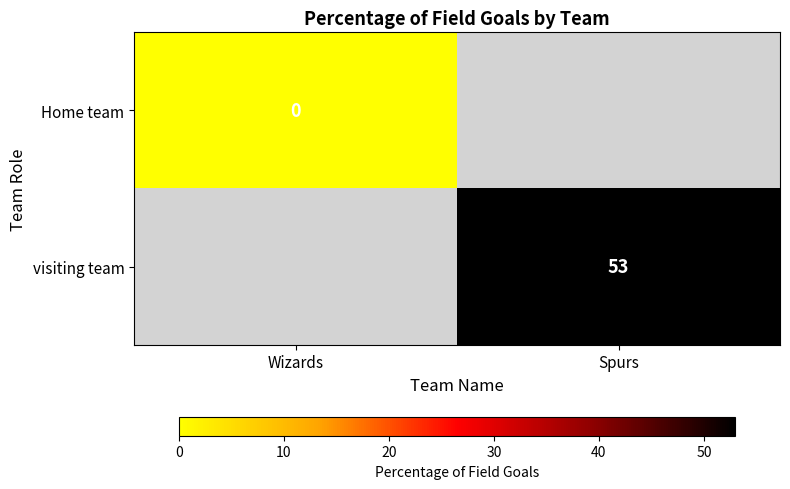

The visiting team series shows 53 at Spurs. True or false?

True